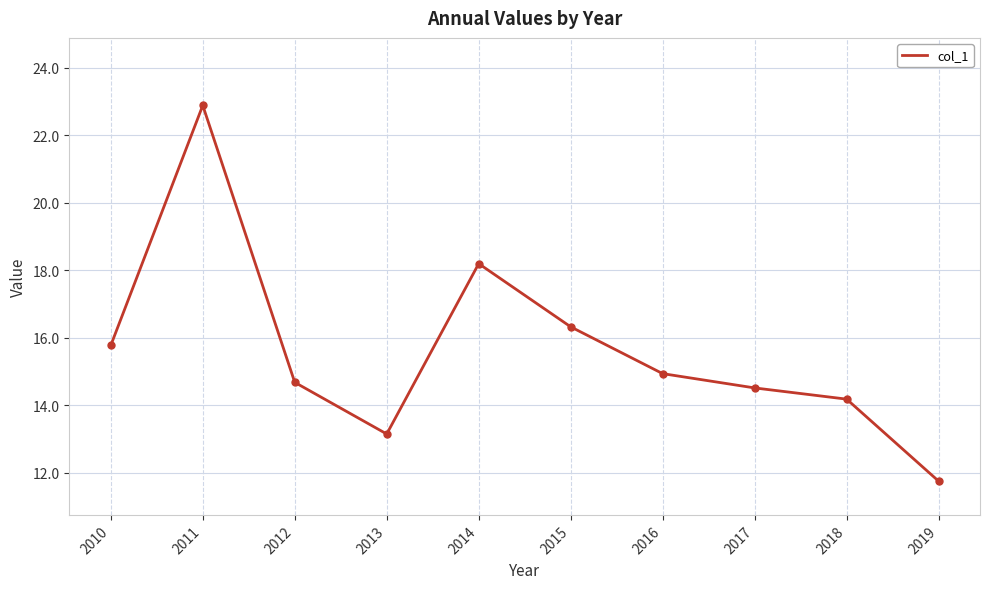

What is the greatest value displayed?

22.9